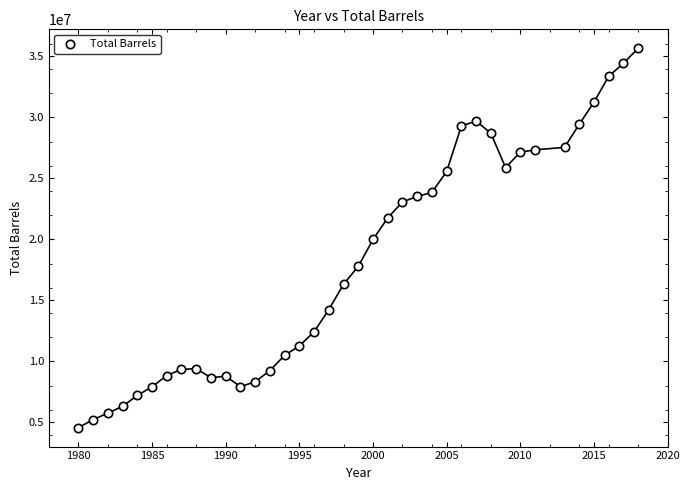

What is the range of X values (max minus min)?

38.0